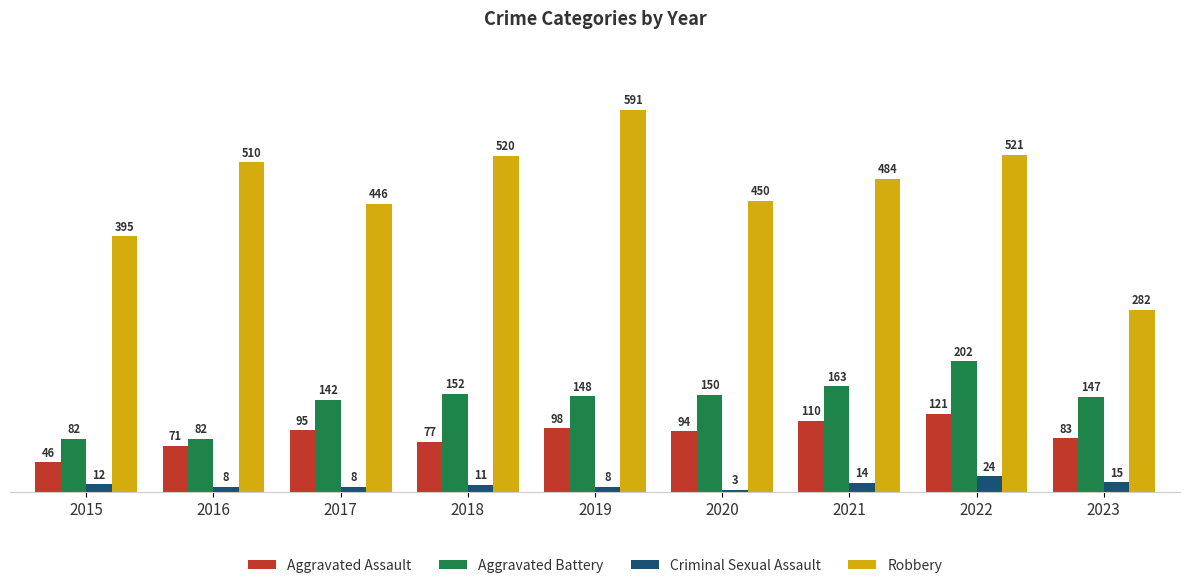

What is the difference between the highest and lowest values at 2022?

497